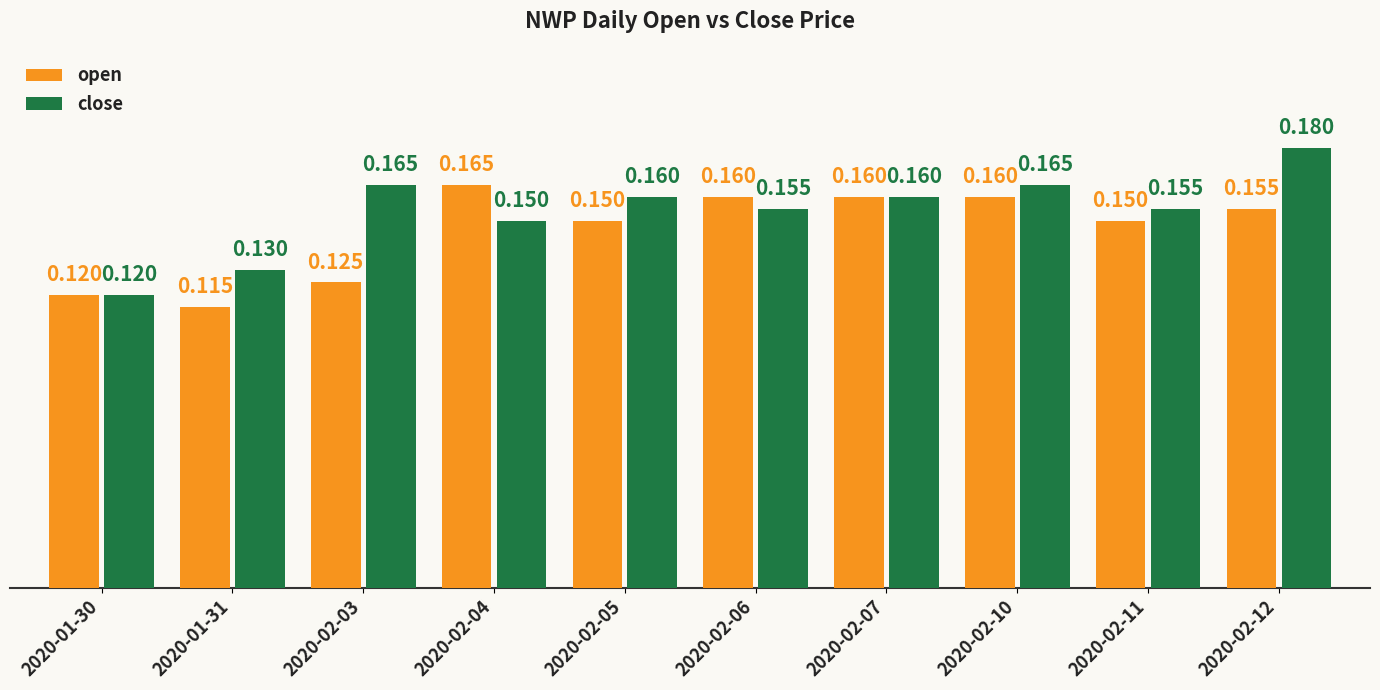

Which series has the largest total across all categories?

close